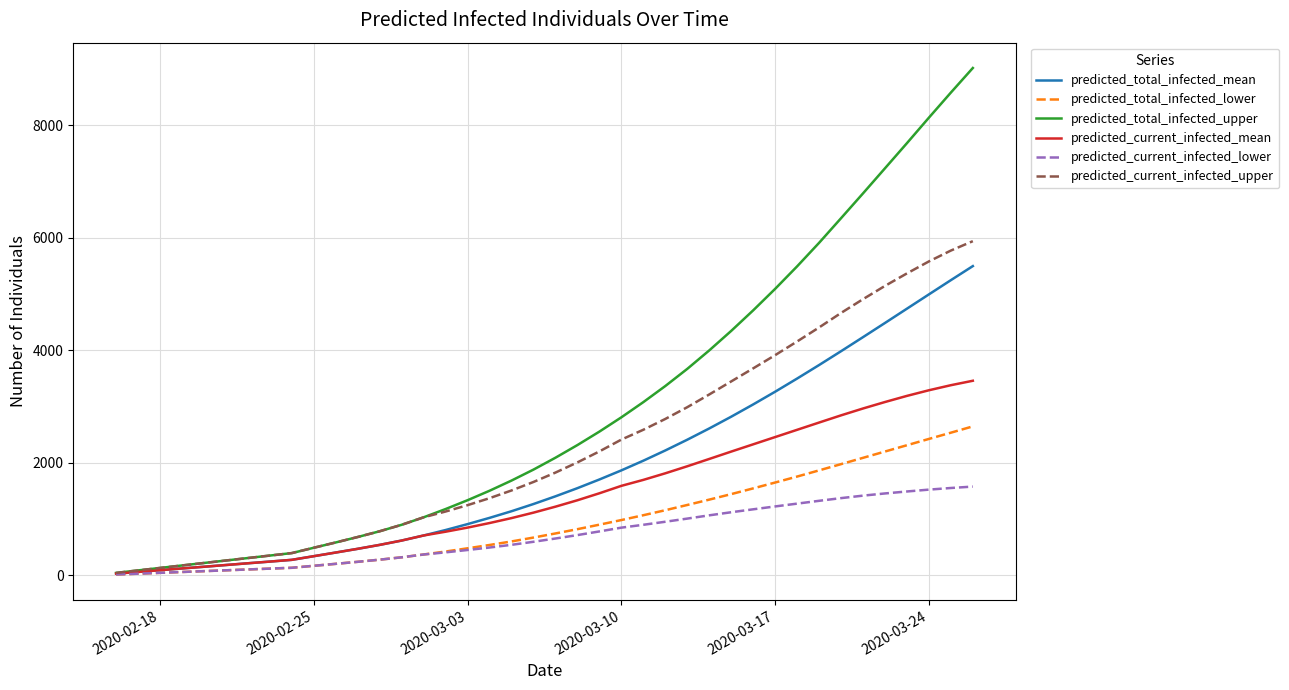

Does the chart display data point markers on the line(s)?

No